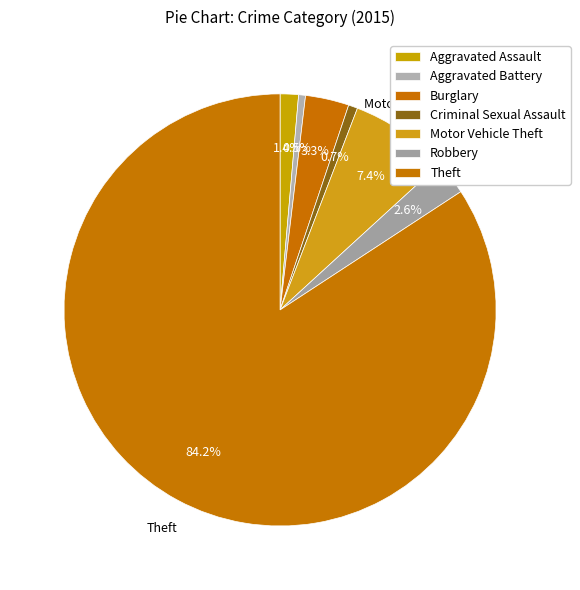

Combined, what portion of the pie is Aggravated Battery and Burglary?

3.8%